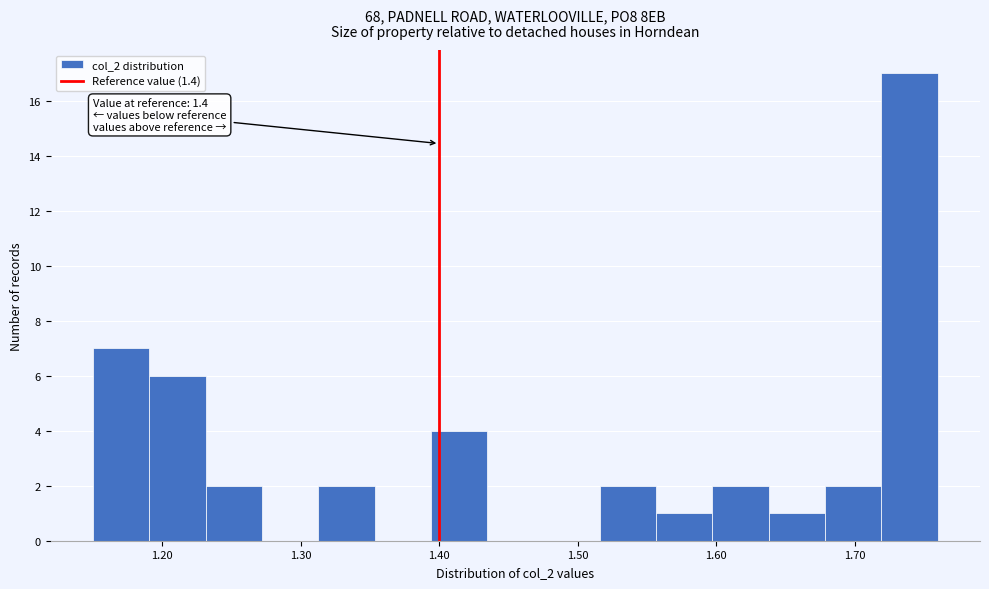

Over which range of the x-axis is the bar tallest?

1.72 to 1.76